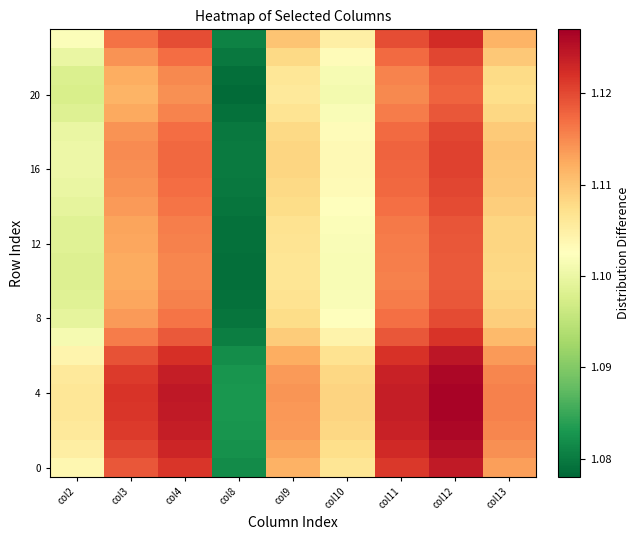

Which series has the largest total across all categories?

4